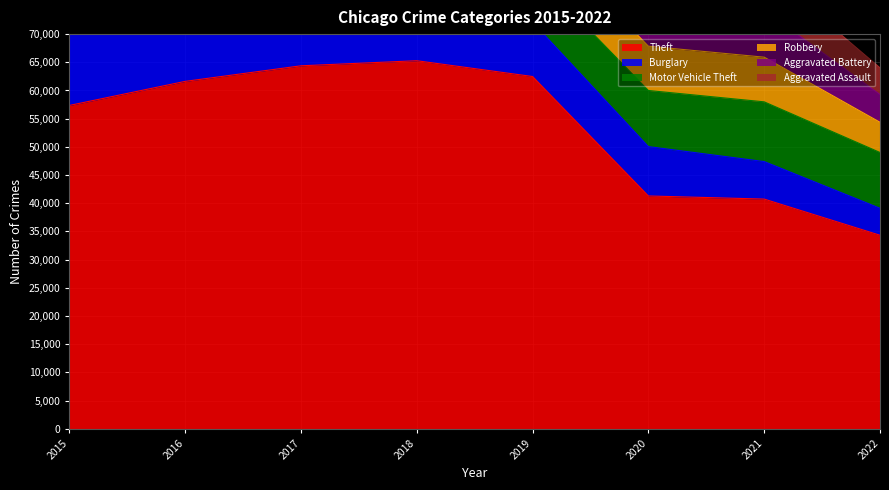

True or false: Burglary and Motor Vehicle Theft cross at least once.

True